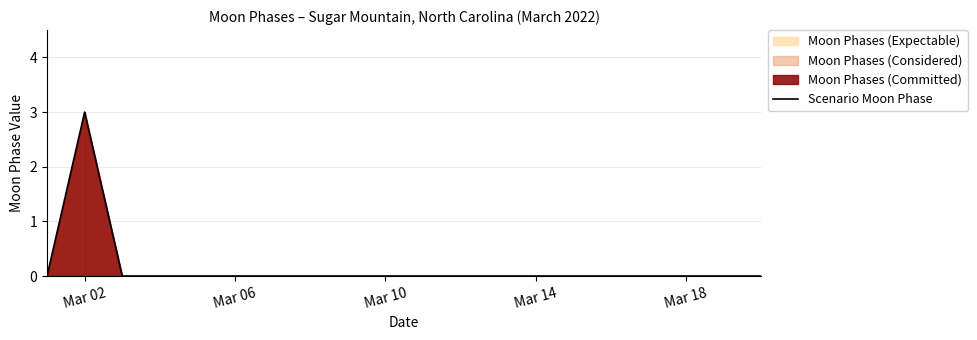

True or false: Scenario Moon Phase has a value of -2 at Mar 14.

False